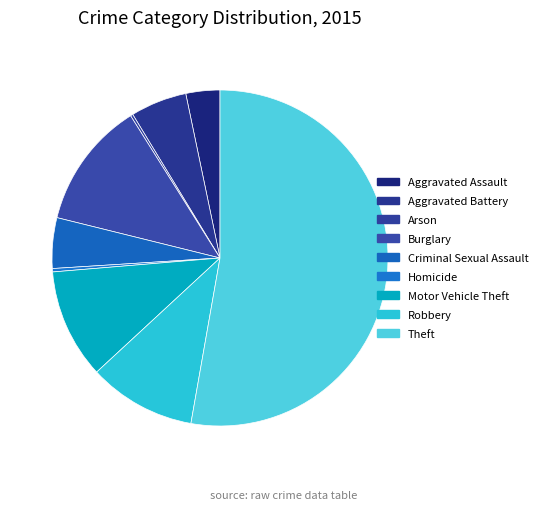

Which category has the biggest portion of the pie?

Theft